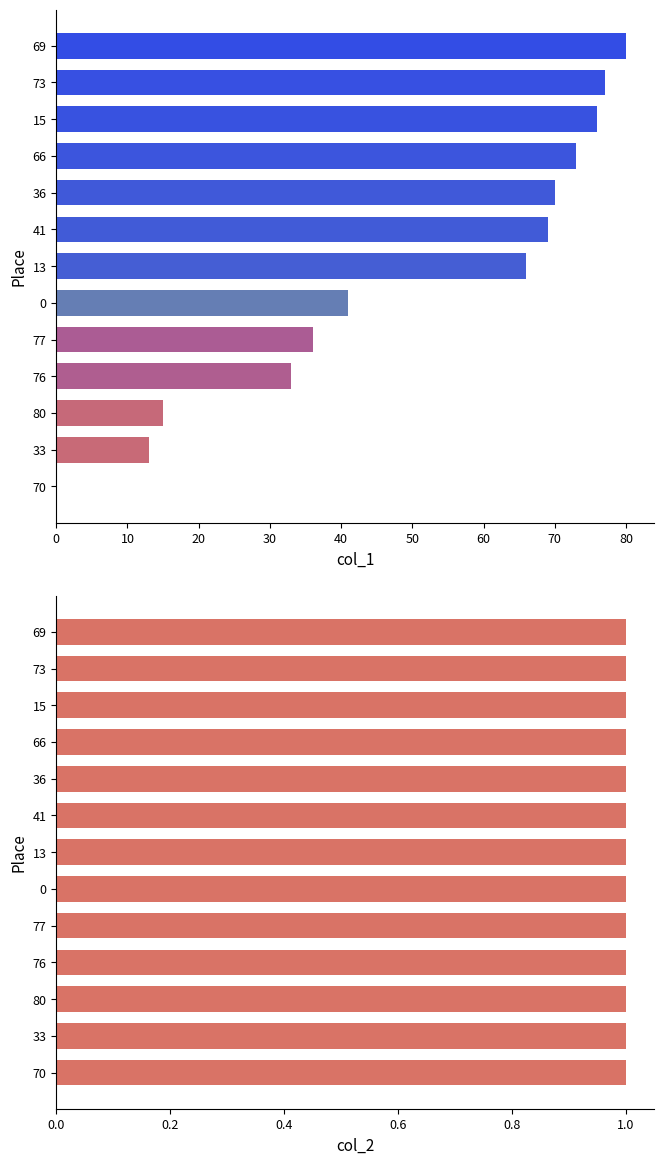

How many series are shown in this chart?

2